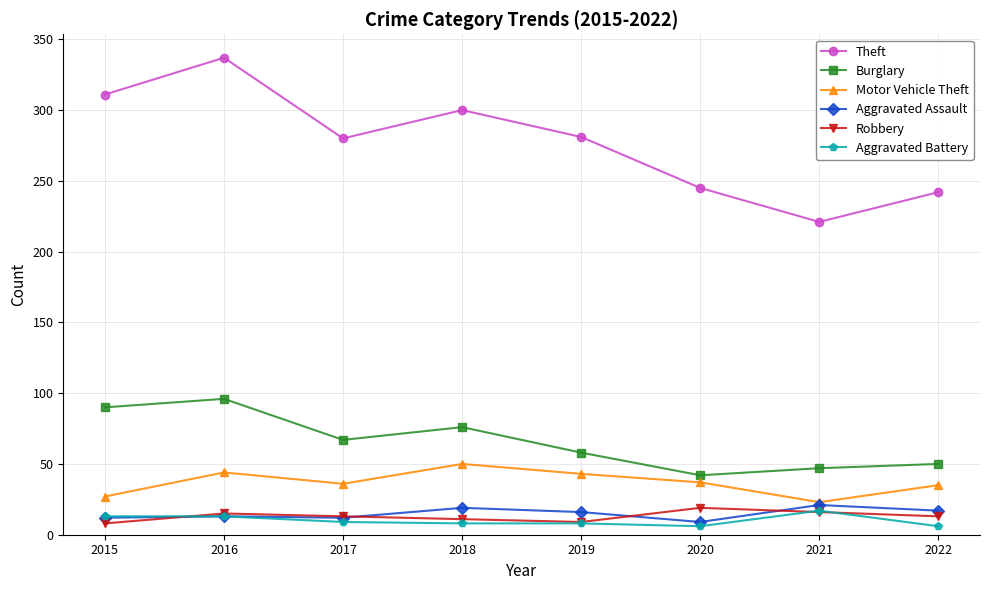

What is the spread (max minus min) of values at 2018?

292